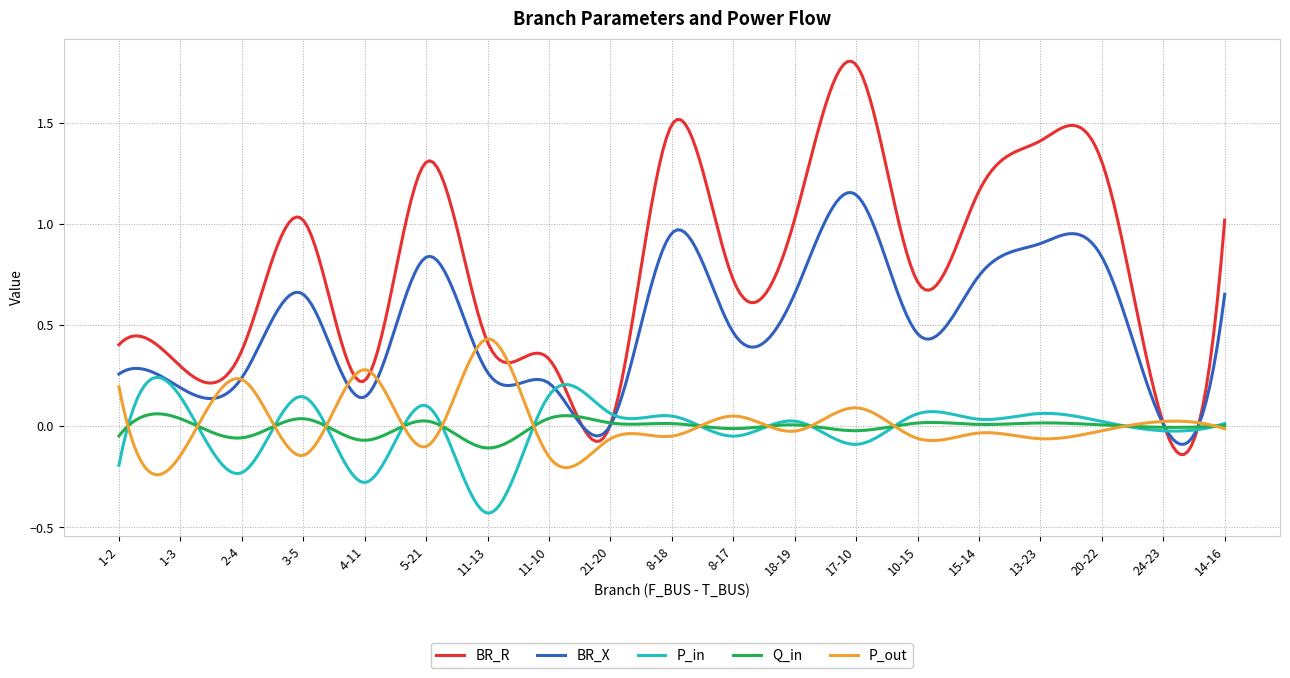

At how many categories does at least one series exceed 0?

300